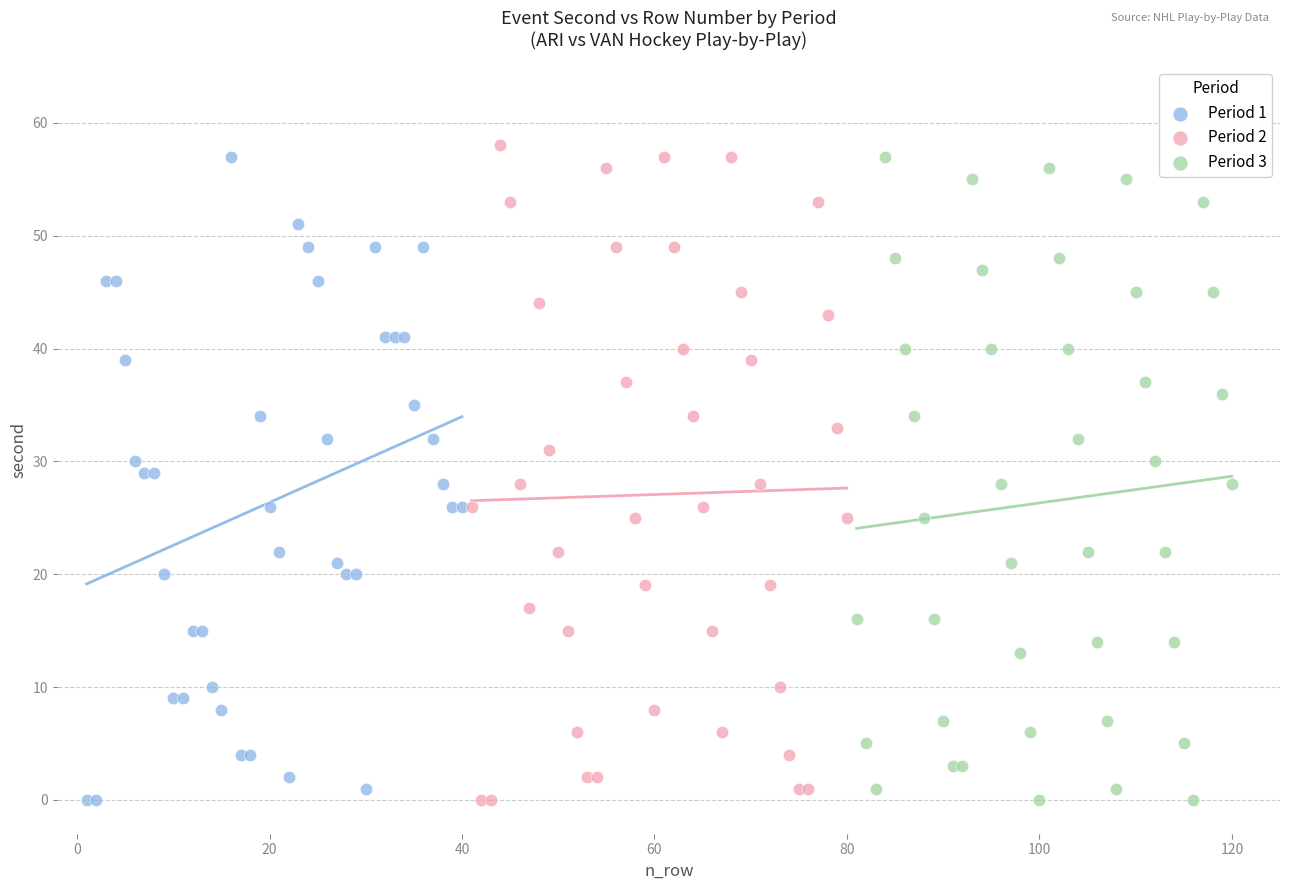

What are all the series names shown in the legend?

Period 1, Period 2, Period 3